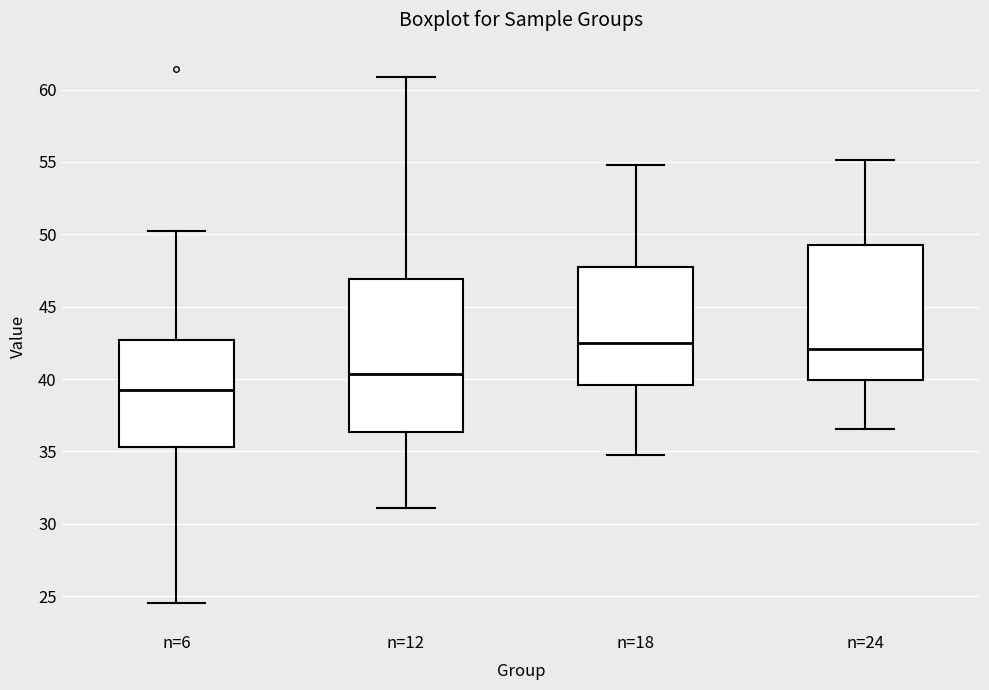

Where is the upper edge of the box for n=18 on the y-axis? The values are not printed on the chart, so give them approximately, as read against the axis.

47.5